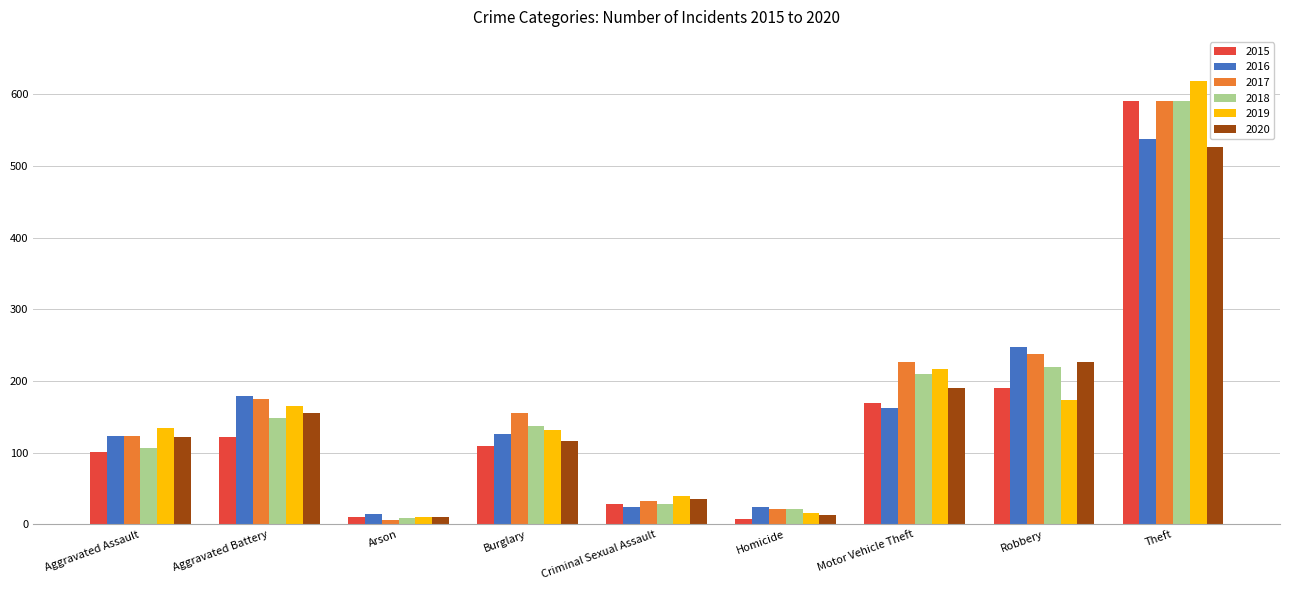

At which category is the sum across all series the highest?

Theft